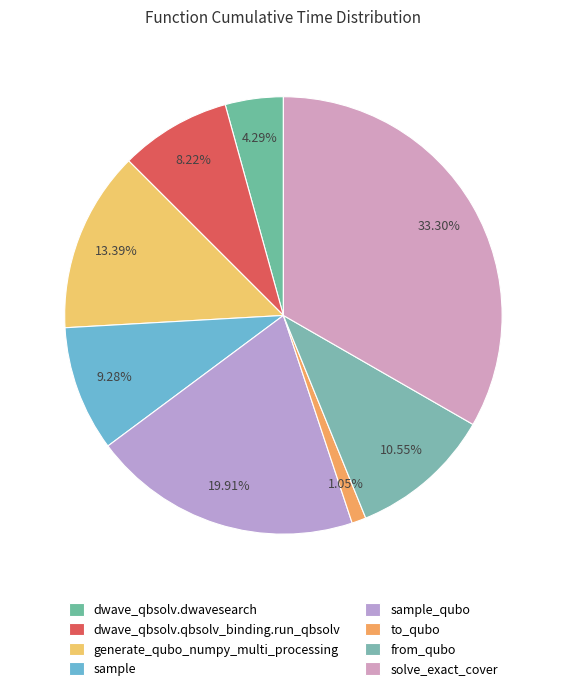

What is the smallest slice in the pie chart?

to_qubo